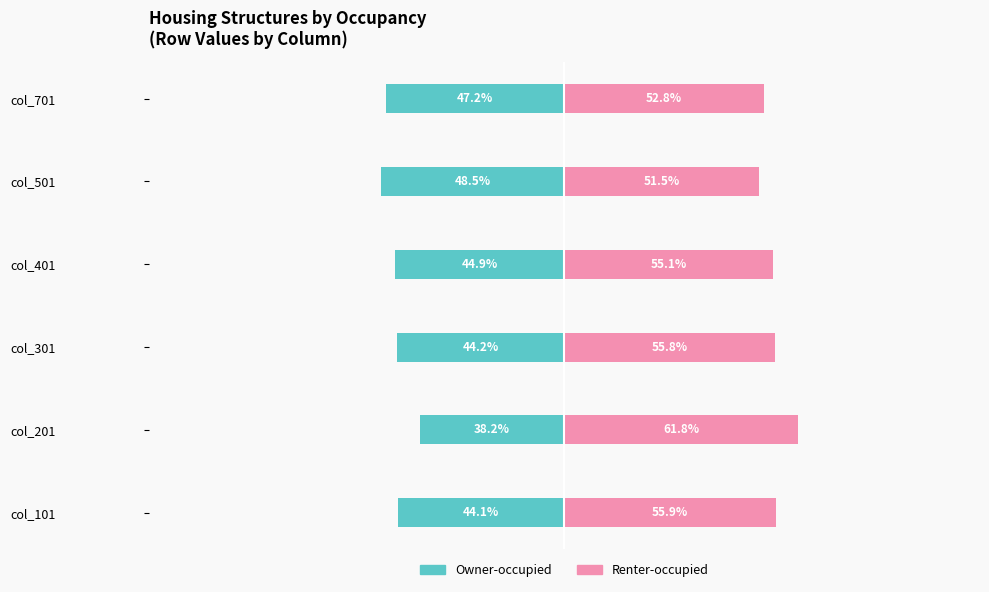

How many values in the Renter-occupied series exceed 55?

4